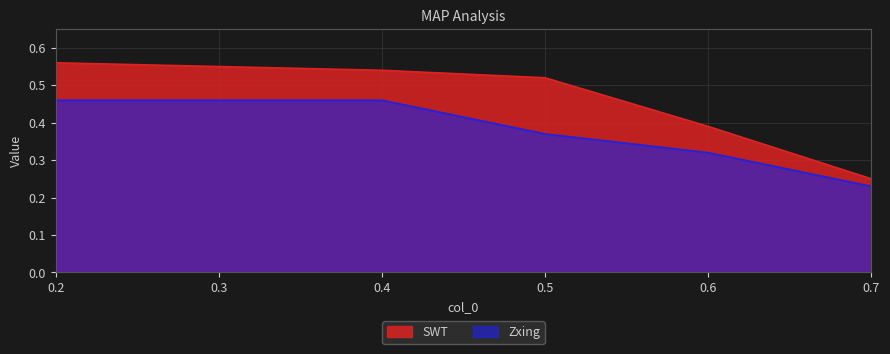

Does the chart display data point markers on the line(s)?

No